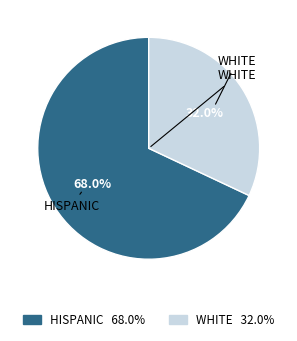

To the nearest percent, what is the difference between the largest and smallest slice percentages?

36%